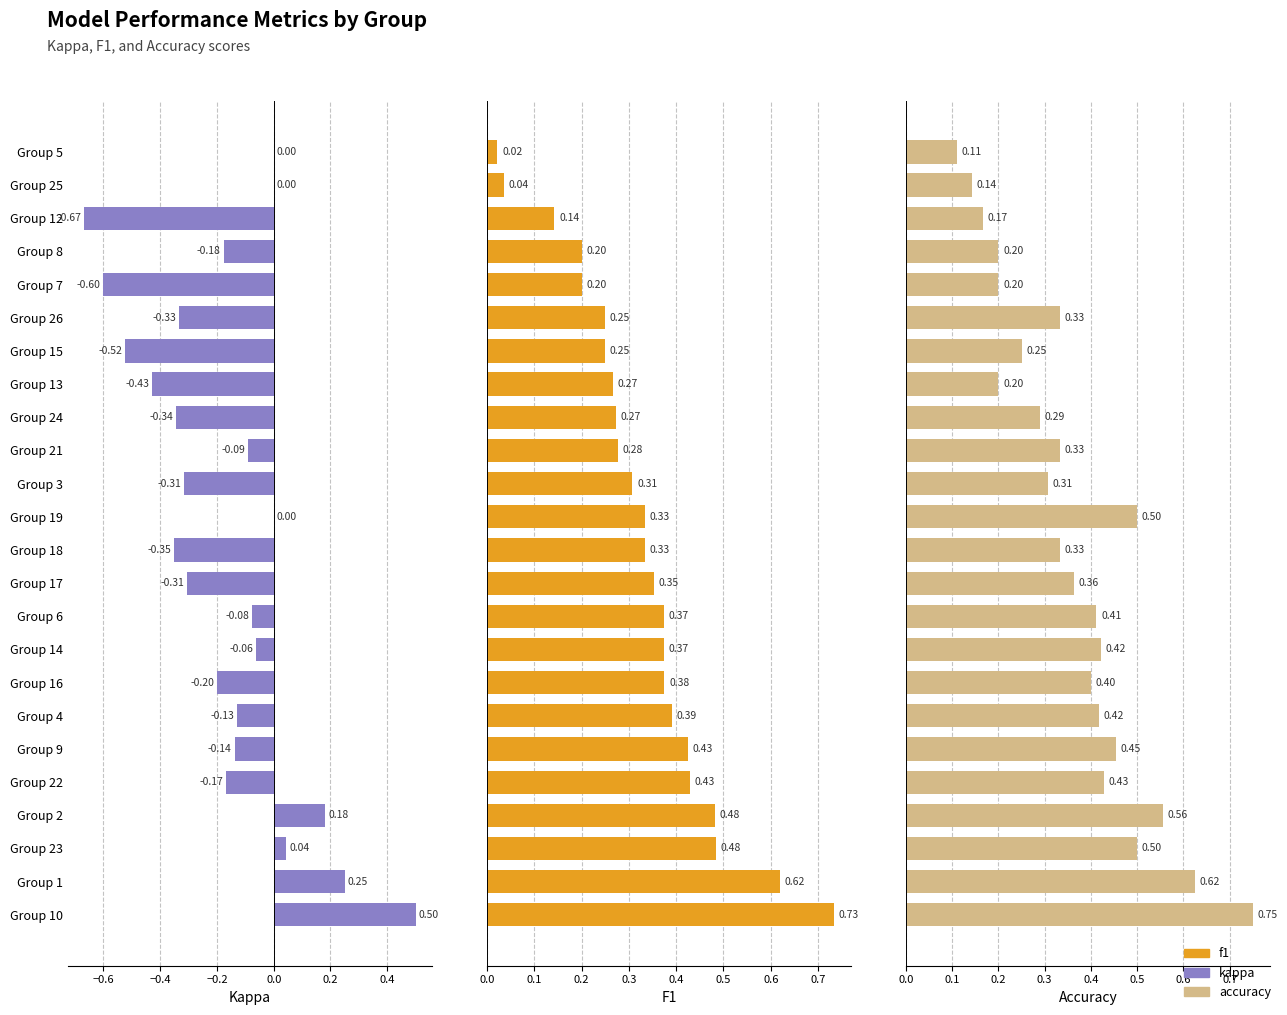

Rank the series by their maximum value, from highest to lowest.

accuracy, f1, kappa